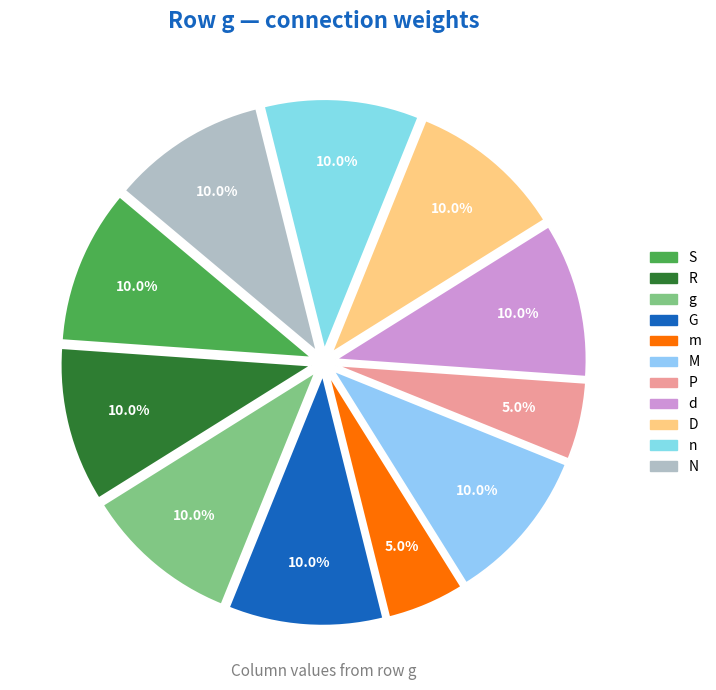

Rank the categories by value from lowest to highest.

m, P, S, R, g, G, M, d, D, n, N